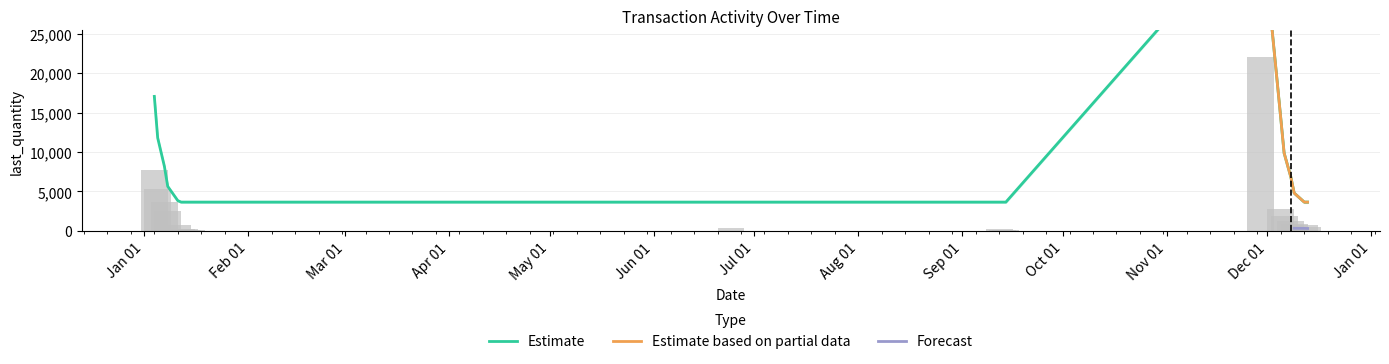

Reading right to left, what are all the values shown in this chart?

last_quantity: 2016-12-13=500.0	2016-12-12=700.0	2016-12-09=900.0	2016-12-08=1300.0	2016-12-06=1900.0	2016-12-05=2800.0	2016-11-29=22100.0	2016-09-14=100.0	2016-09-13=100.0	2016-09-12=200.0	2016-06-24=400.0	2016-01-15=100.0	2016-01-14=100.0	2016-01-13=200.0	2016-01-12=200.0	2016-01-11=700.0	2016-01-08=2500.0	2016-01-07=3700.0	2016-01-05=5300.0	2016-01-04=7700.0
commission: 2016-12-13=3644.8	2016-12-12=3644.8	2016-12-09=4791.0	2016-12-08=6823.5	2016-12-06=9855.6	2016-12-05=14271.9	2016-11-29=40300.0	2016-09-14=3644.8	2016-09-13=3644.8	2016-09-12=3644.8	2016-06-24=3644.8	2016-01-15=3644.8	2016-01-14=3644.8	2016-01-13=3644.8	2016-01-12=3644.8	2016-01-11=3827.1	2016-01-08=5638.3	2016-01-07=8180.0	2016-01-05=11796.0	2016-01-04=17045.0